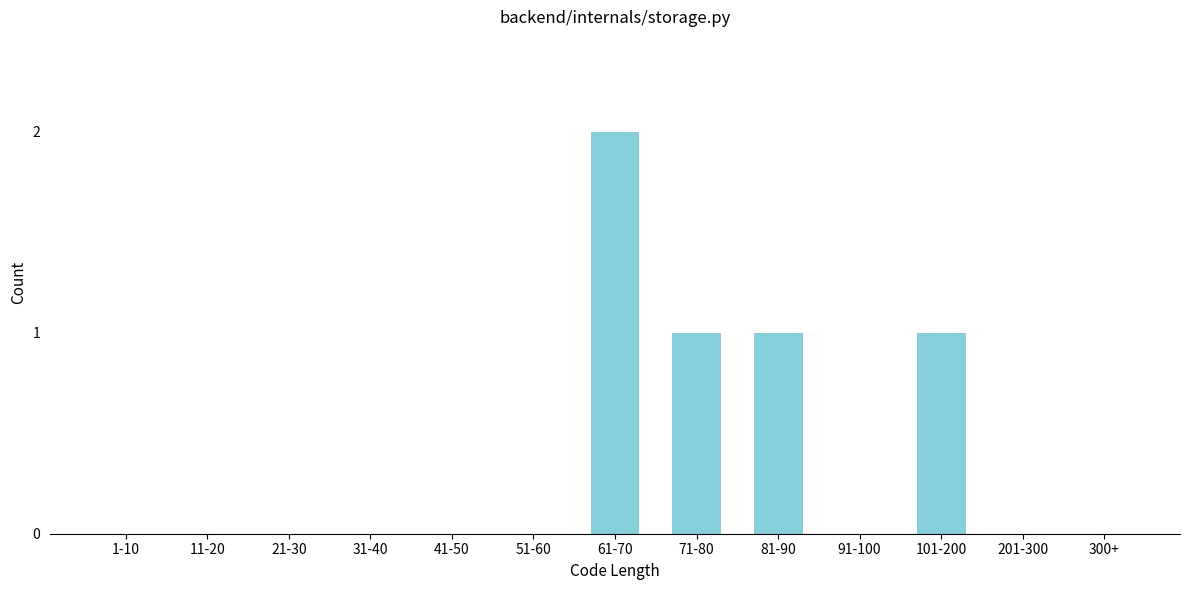

Reading right to left, transcribe all the data shown in this chart.

300+=0	201-300=0	101-200=1	91-100=0	81-90=1	71-80=1	61-70=2	51-60=0	41-50=0	31-40=0	21-30=0	11-20=0	1-10=0